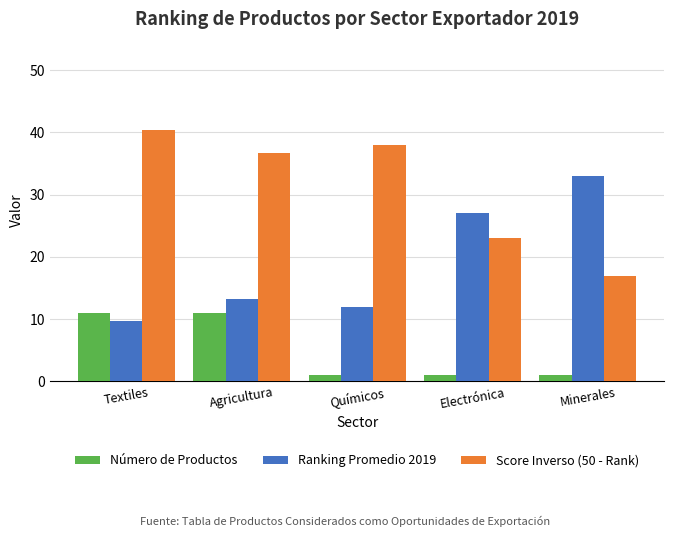

How many values in the Score Inverso (50 - Rank) series exceed 36?

3